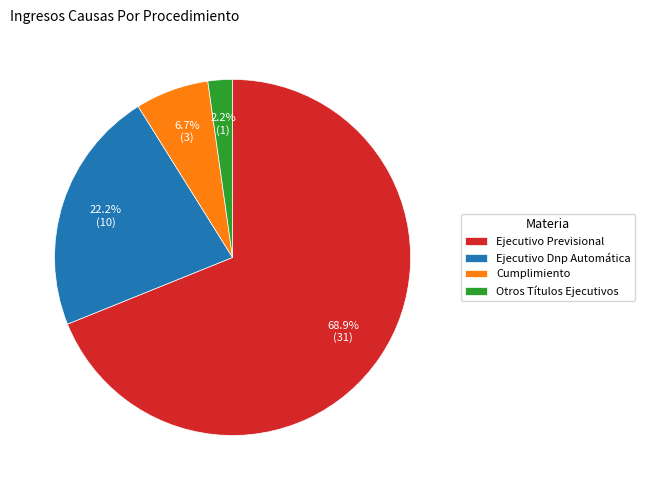

What percentage is NOT represented by Ejecutivo Dnp Automática?

77.8%